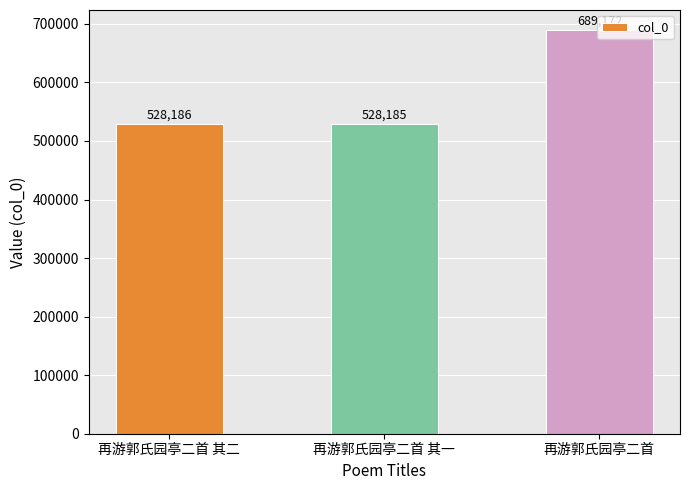

Between 再游郭氏园亭二首 其一 and 再游郭氏园亭二首 其二, which is larger?

再游郭氏园亭二首 其二